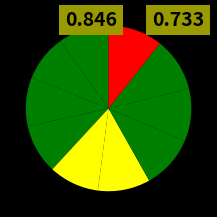

How many segments does this pie chart have?

10